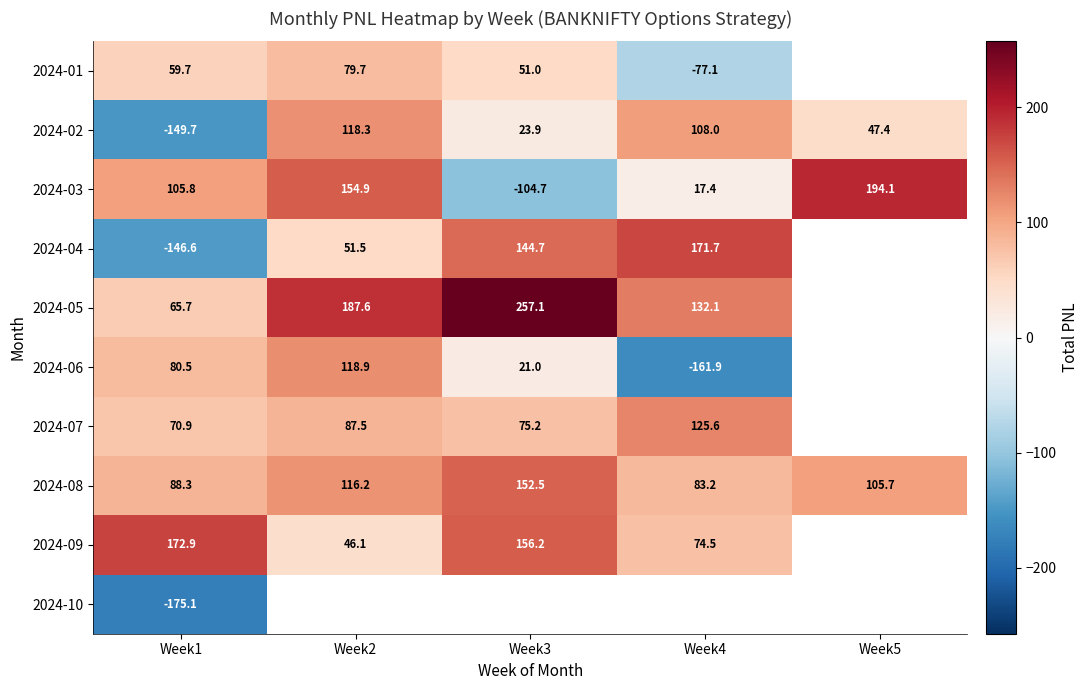

What is the minimum value shown in the chart?

-175.1